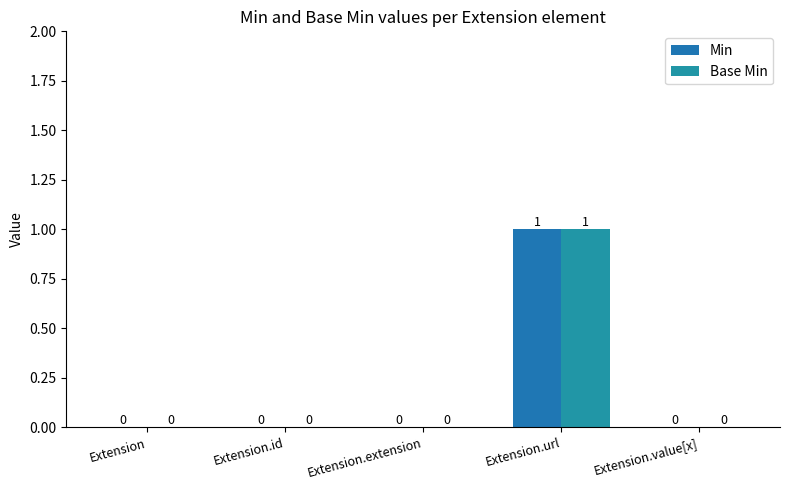

At how many categories does at least one series exceed 0?

1